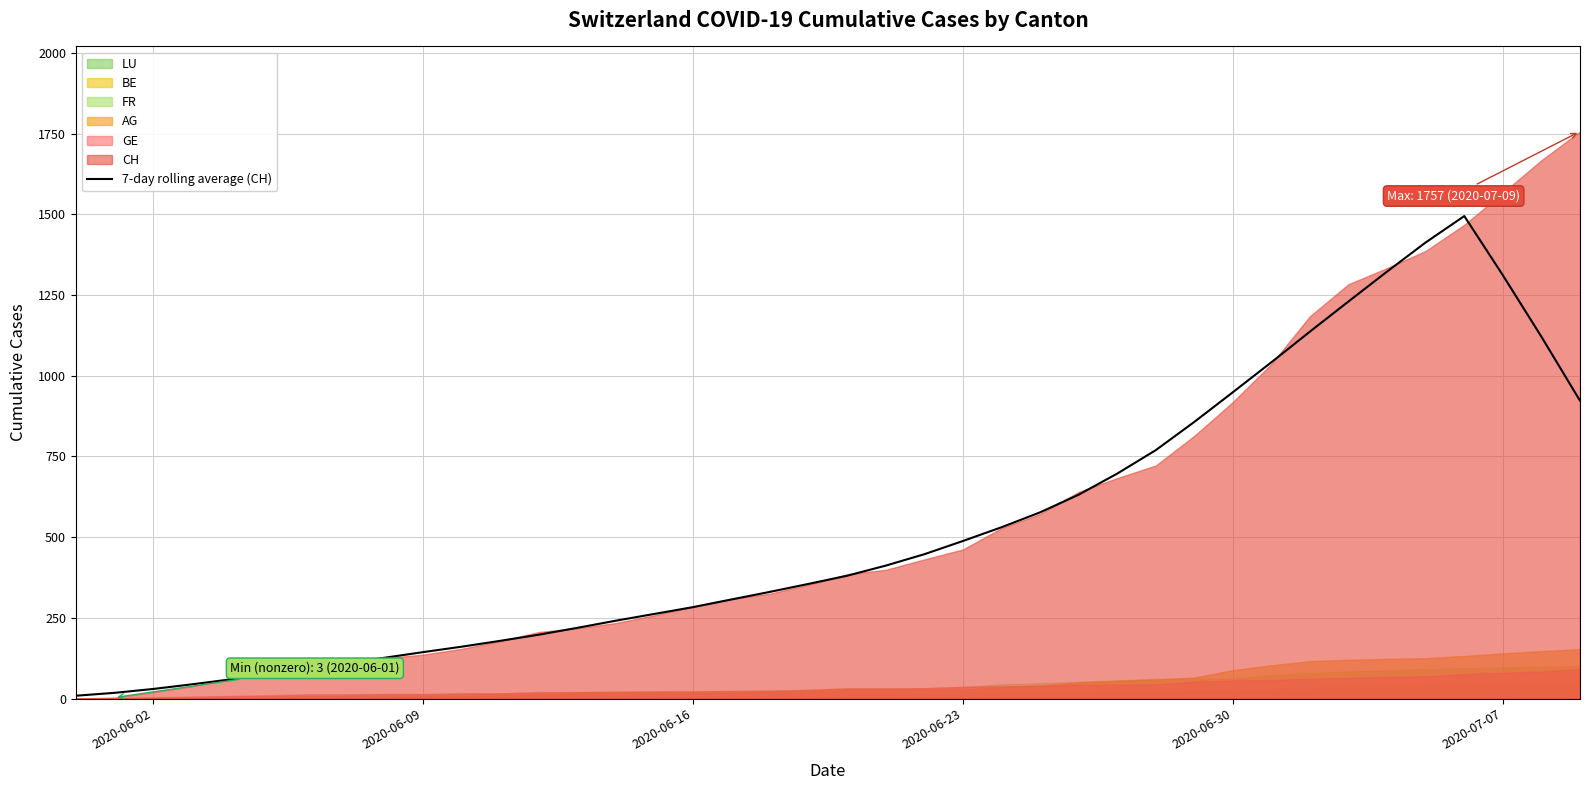

Reading right to left, list all the values displayed in this chart.

922.9	1121.0	1311.6	1495.0	1413.3	1323.1	1230.6	1137.1	1042.1	949.1	857.1	769.6	696.9	631.6	576.9	530.7	488.1	447.1	411.9	380.6	355.3	330.6	307.0	283.1	262.1	241.1	219.0	197.7	178.7	160.6	143.7	126.3	109.7	93.1	76.6	59.1	43.9	29.6	17.6	8.7